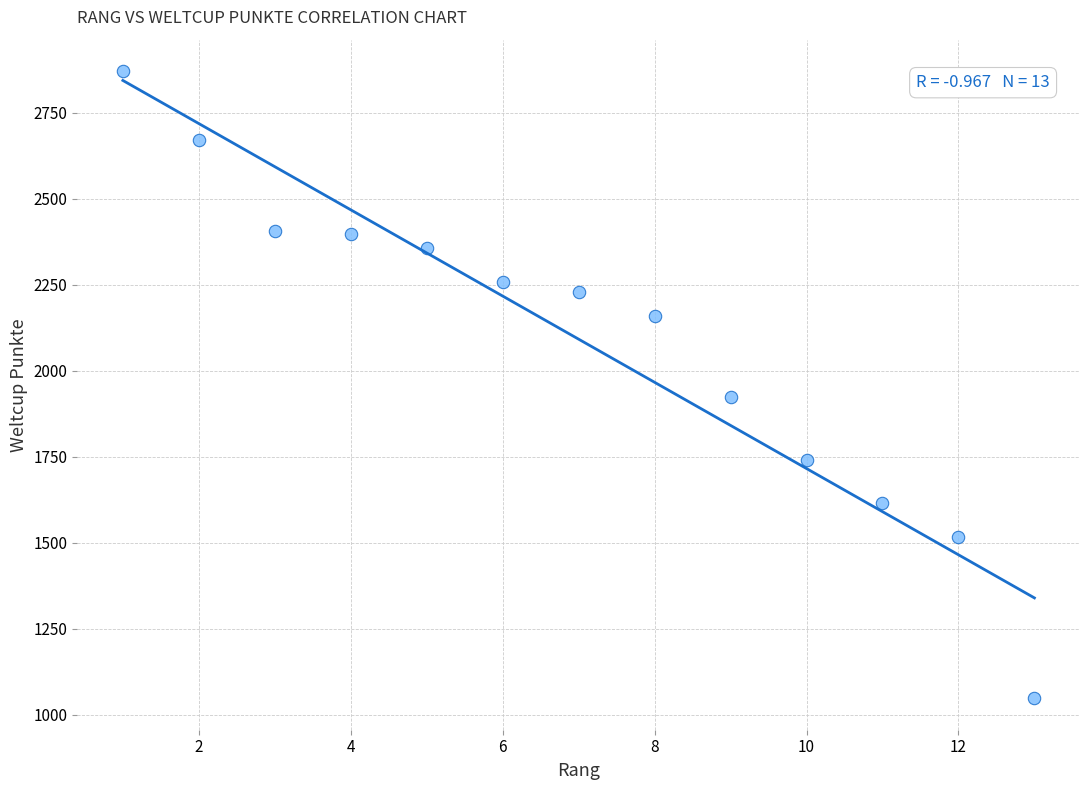

What Y value in the scatter plot is closest to 1959?

1923